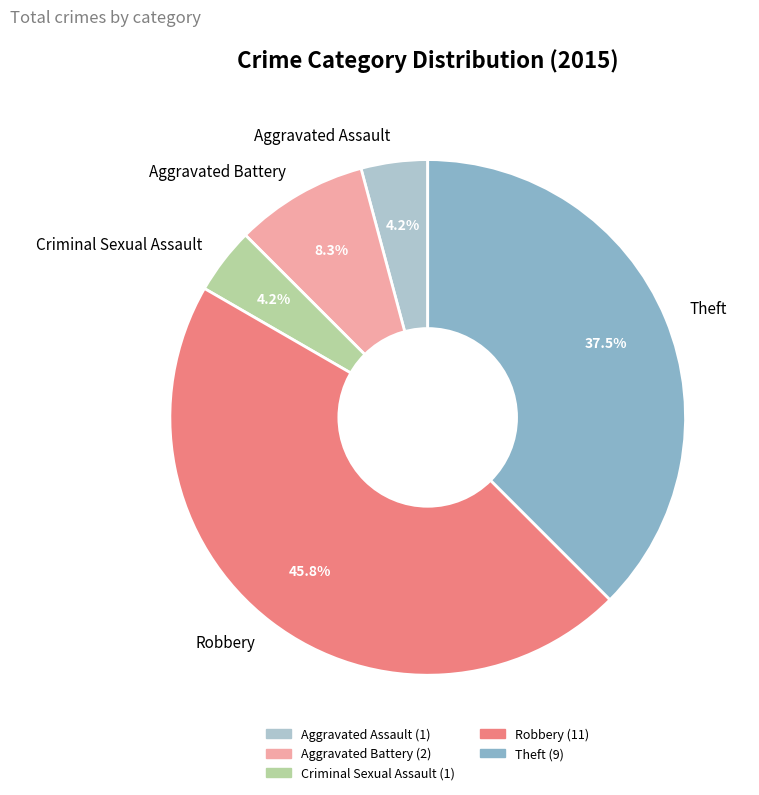

Is there a majority slice in this chart?

No